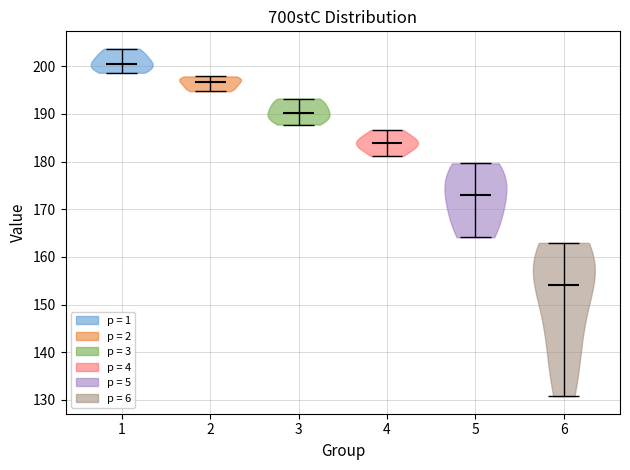

Which violin has the highest median line?

1